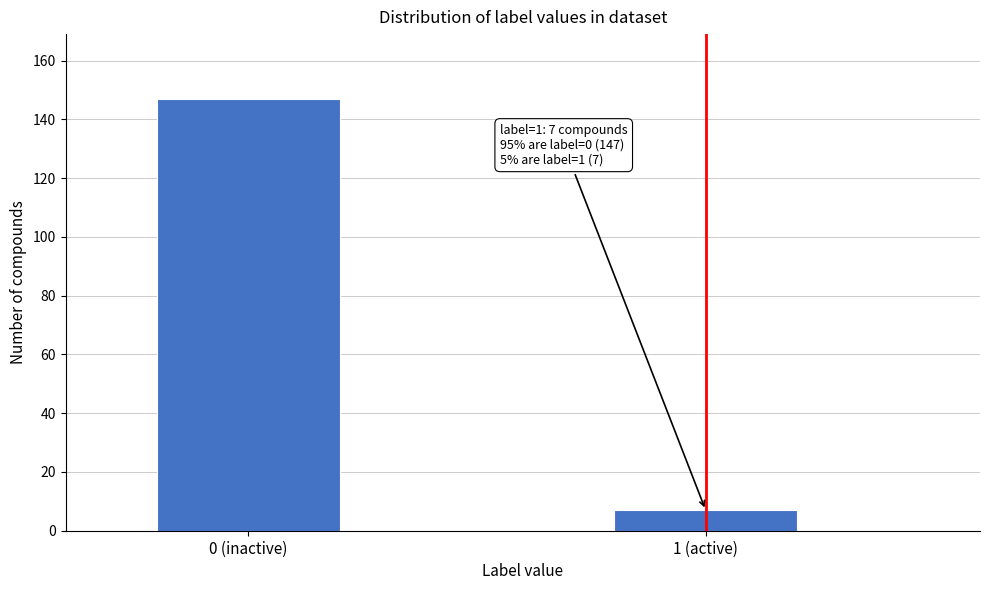

Reading right to left, extract all data points from this chart.

7	147